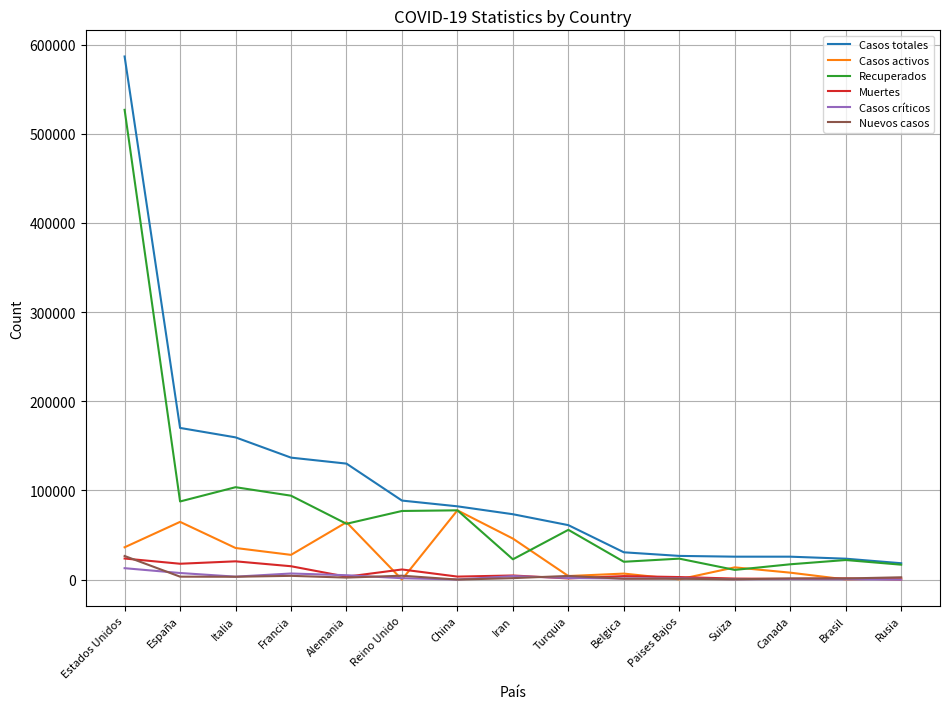

What is the sum of the Recuperados values at Paises Bajos and Turquia?

79274